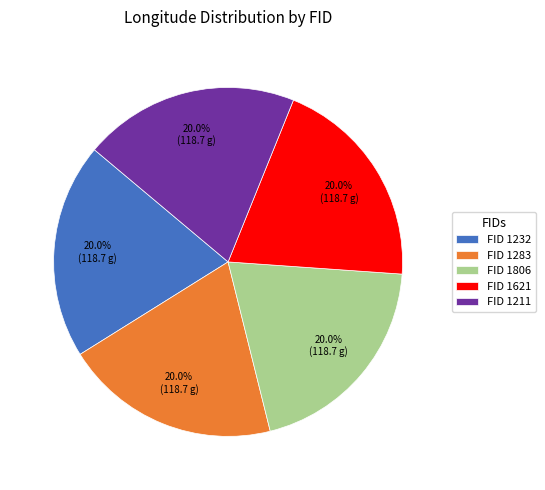

What is the ratio of the value at FID 1232 to the value at FID 1283?

1.0